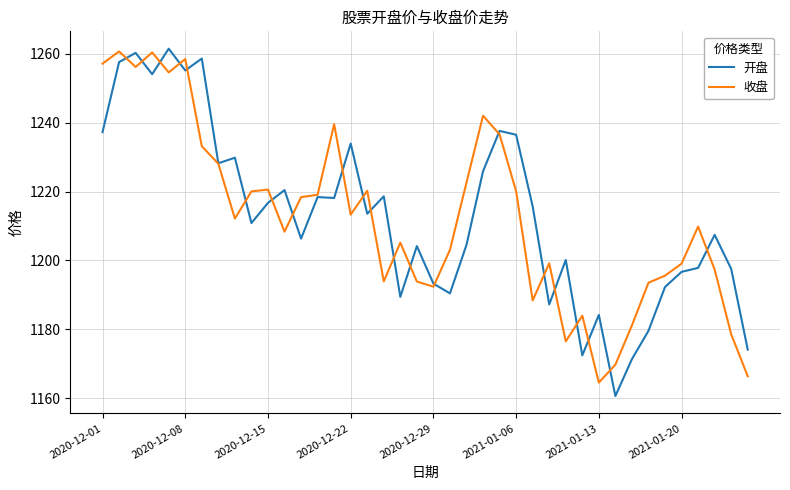

At how many categories does at least one series exceed 1186?

35